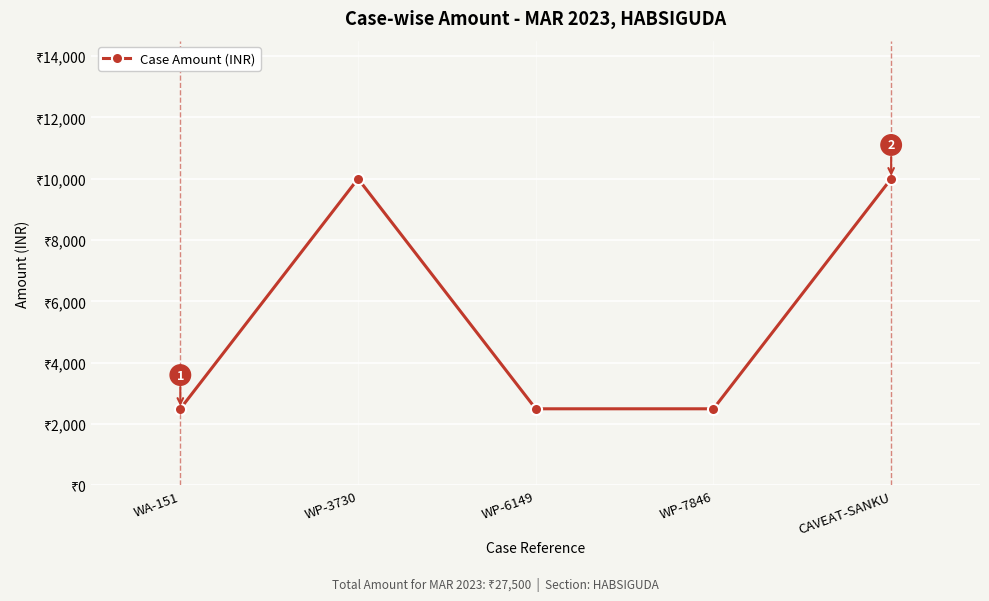

The chart shows a value of 2500 at WA-151. True or false?

True